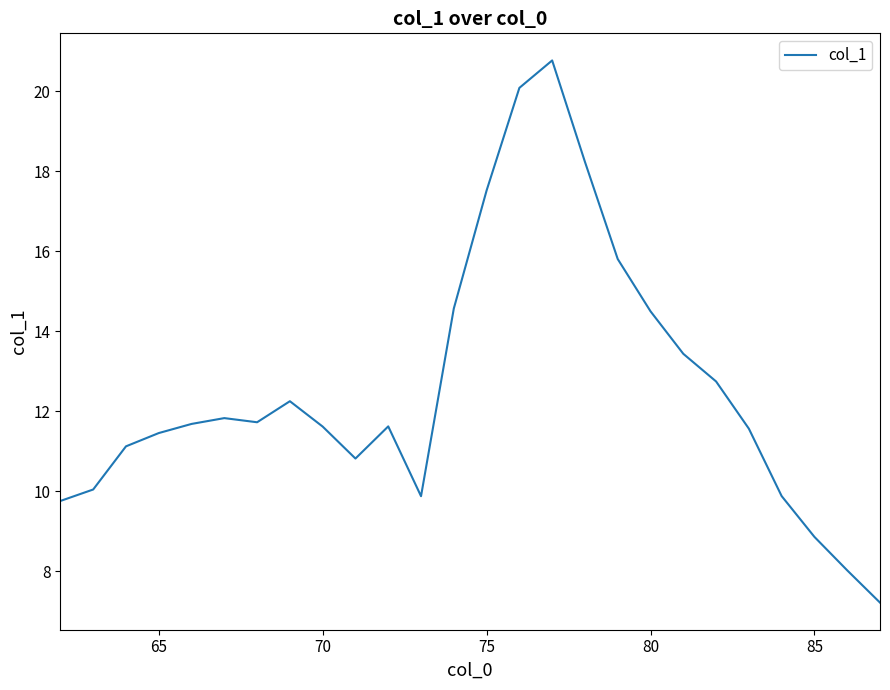

Does the chart have visible grid lines?

No